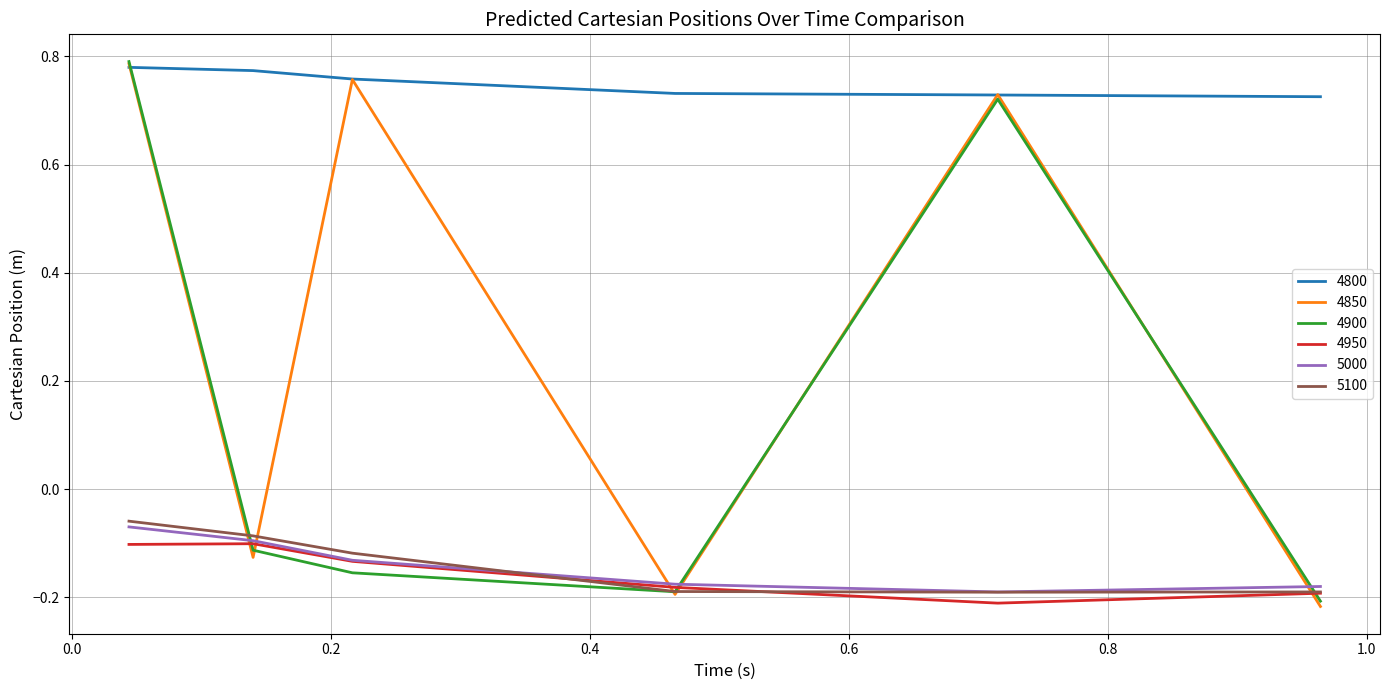

What are all the series names shown in the legend?

4800, 4850, 4900, 4950, 5000, 5100